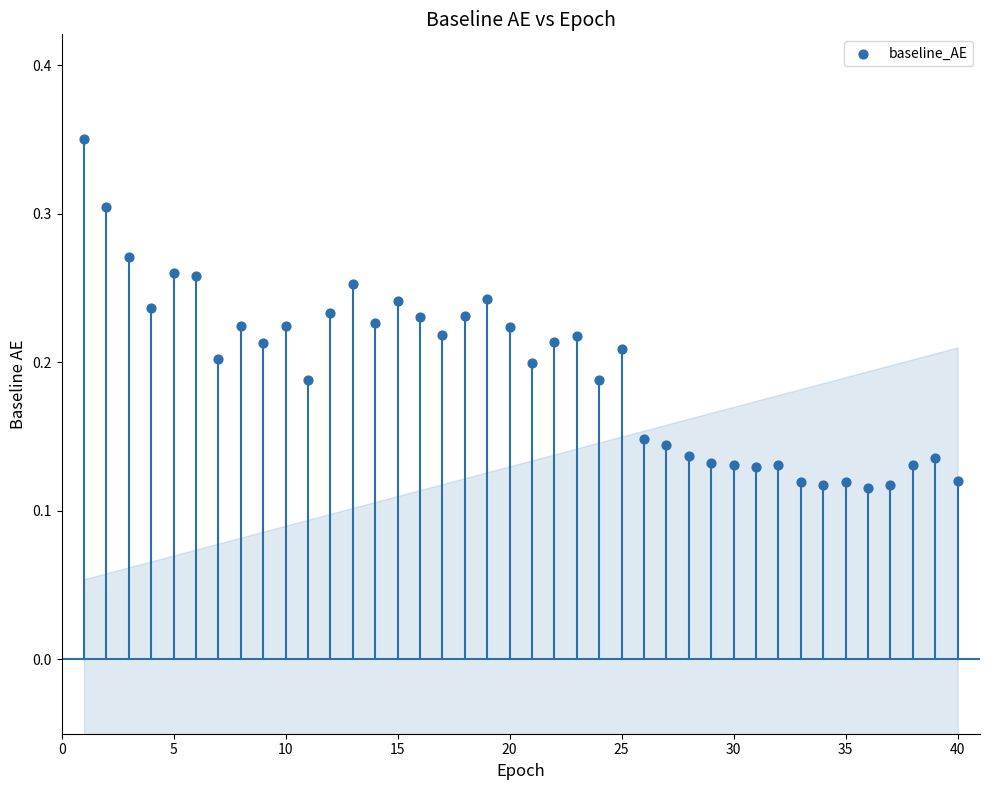

What is the range of X values (max minus min)?

39.0